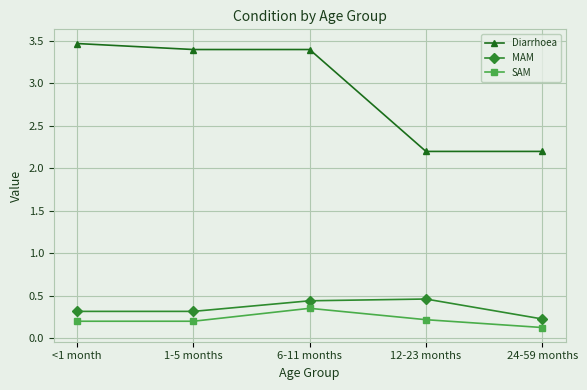

What is the difference between the maximum and minimum values in the Diarrhoea series?

1.3